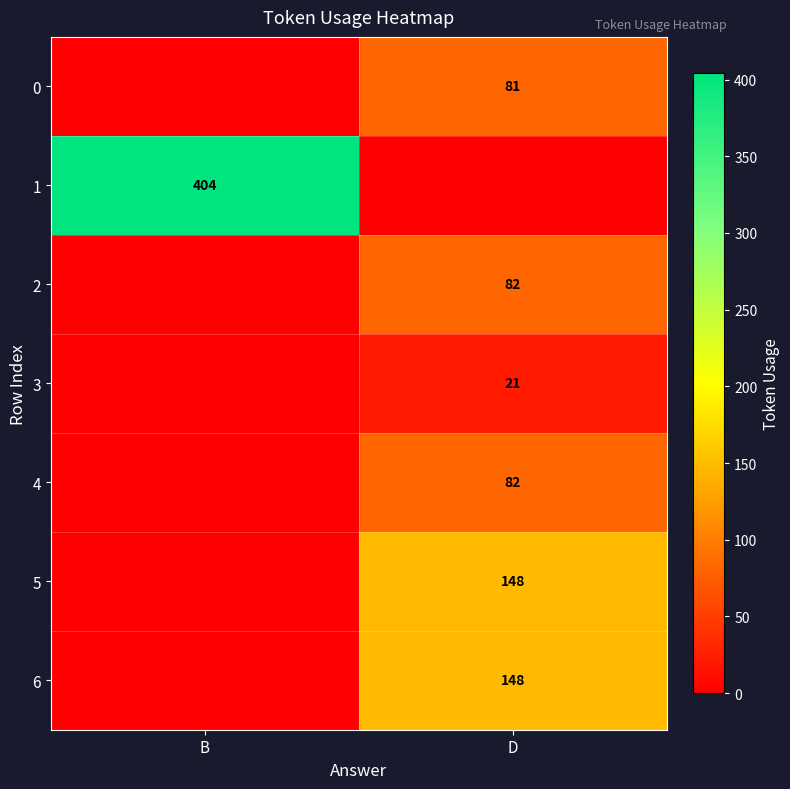

The 3 series shows 31 at D. True or false?

False